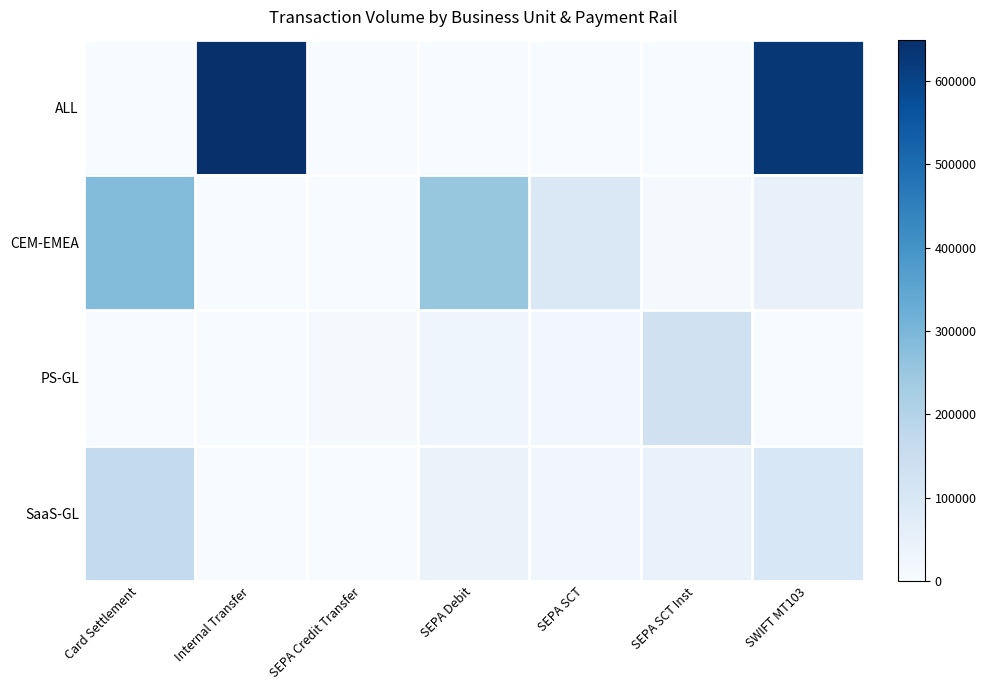

Reading right to left, list all the values displayed in this chart.

ALL: SWIFT MT103=629253.4	SEPA SCT Inst=0.0	SEPA SCT=0.0	SEPA Debit=2500.0	SEPA Credit Transfer=0.0	Internal Transfer=649541.0	Card Settlement=0.0
CEM-EMEA: SWIFT MT103=48657.7	SEPA SCT Inst=6299.1	SEPA SCT=93331.7	SEPA Debit=254941.5	SEPA Credit Transfer=0.0	Internal Transfer=0.0	Card Settlement=284495.6
PS-GL: SWIFT MT103=0.0	SEPA SCT Inst=128192.1	SEPA SCT=15413.5	SEPA Debit=27490.8	SEPA Credit Transfer=6415.8	Internal Transfer=0.0	Card Settlement=0.0
SaaS-GL: SWIFT MT103=99925.3	SEPA SCT Inst=43962.1	SEPA SCT=20317.0	SEPA Debit=41615.7	SEPA Credit Transfer=0.0	Internal Transfer=0.0	Card Settlement=167313.5